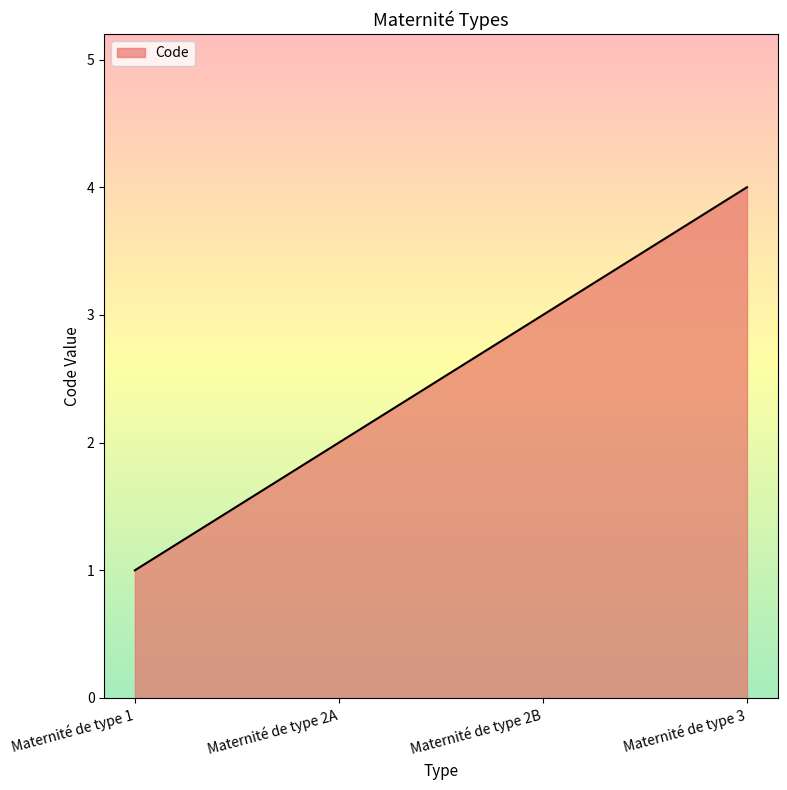

Approximately how many times larger is the value at Maternité de type 2A compared to Maternité de type 1?

2.0